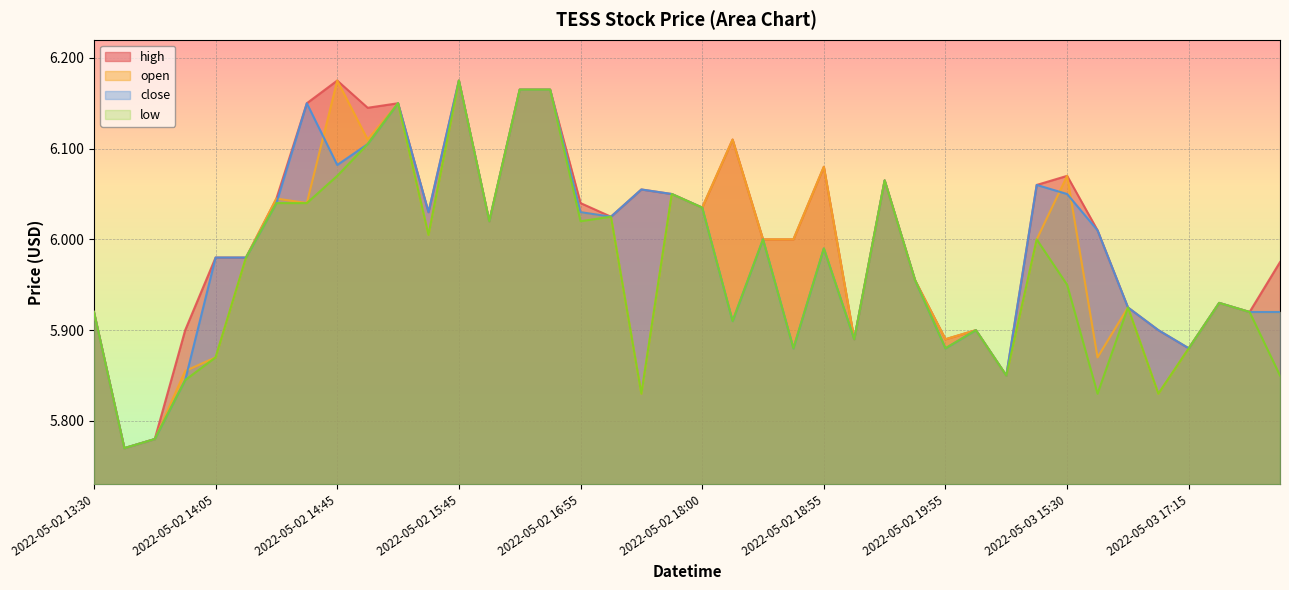

What position from the right is 2022-05-02 16:10?

26